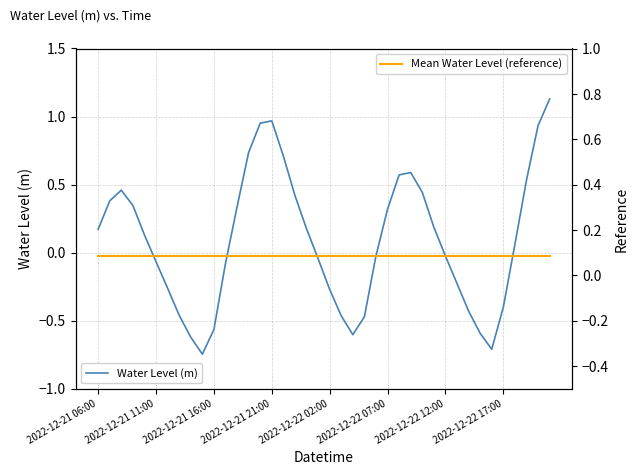

Which series has the largest total across all categories?

Water Level (m)